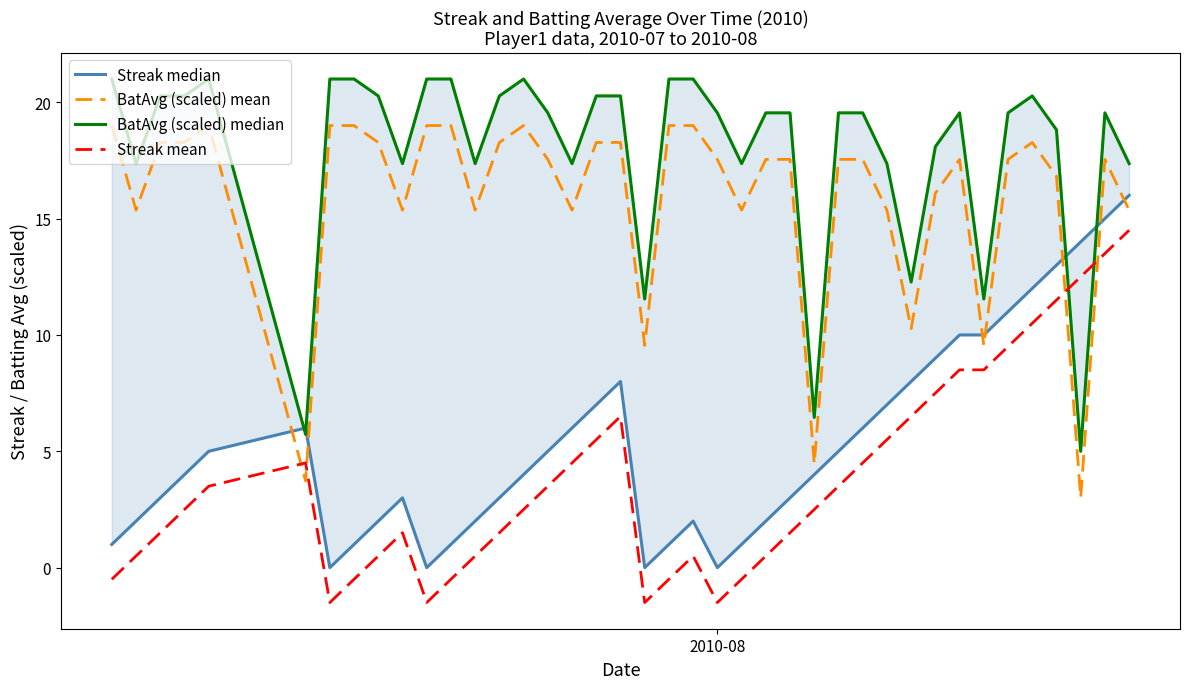

What is the difference between the maximum and minimum values in the BatAvg (scaled) median series?

16.0